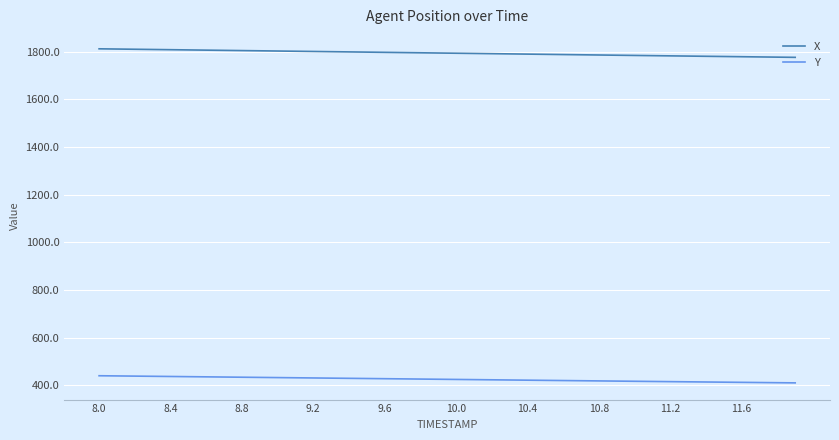

Which series has the largest range (max minus min)?

X